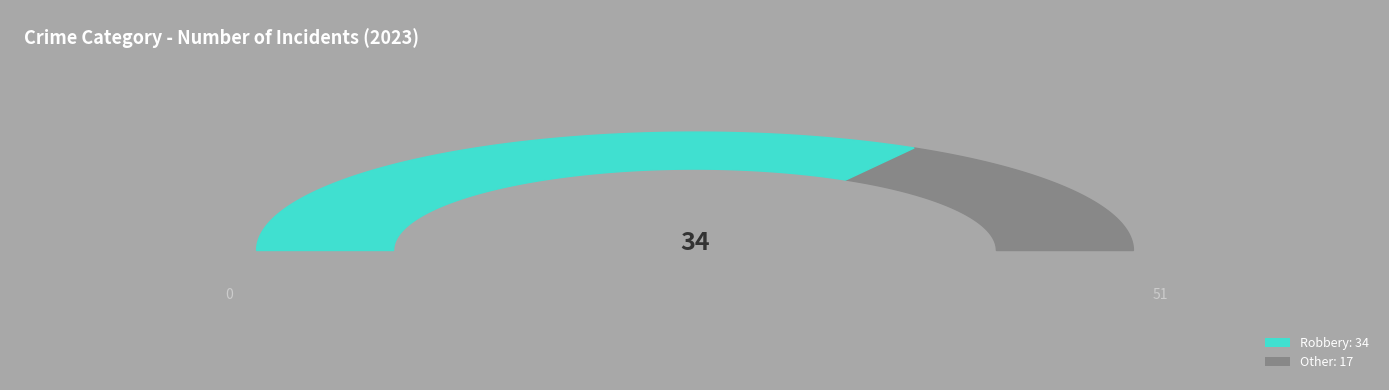

Is it true that Robbery is 54% of the pie?

False